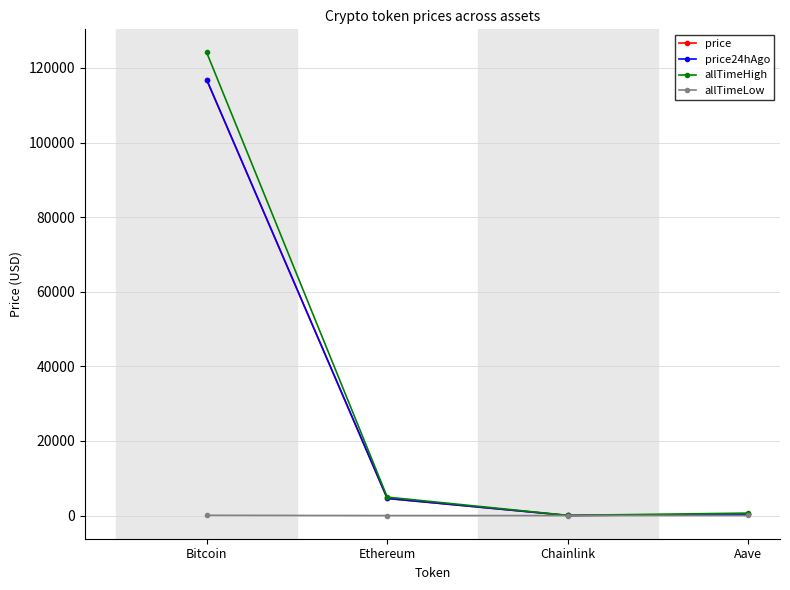

Does the chart display data point markers on the line(s)?

Yes